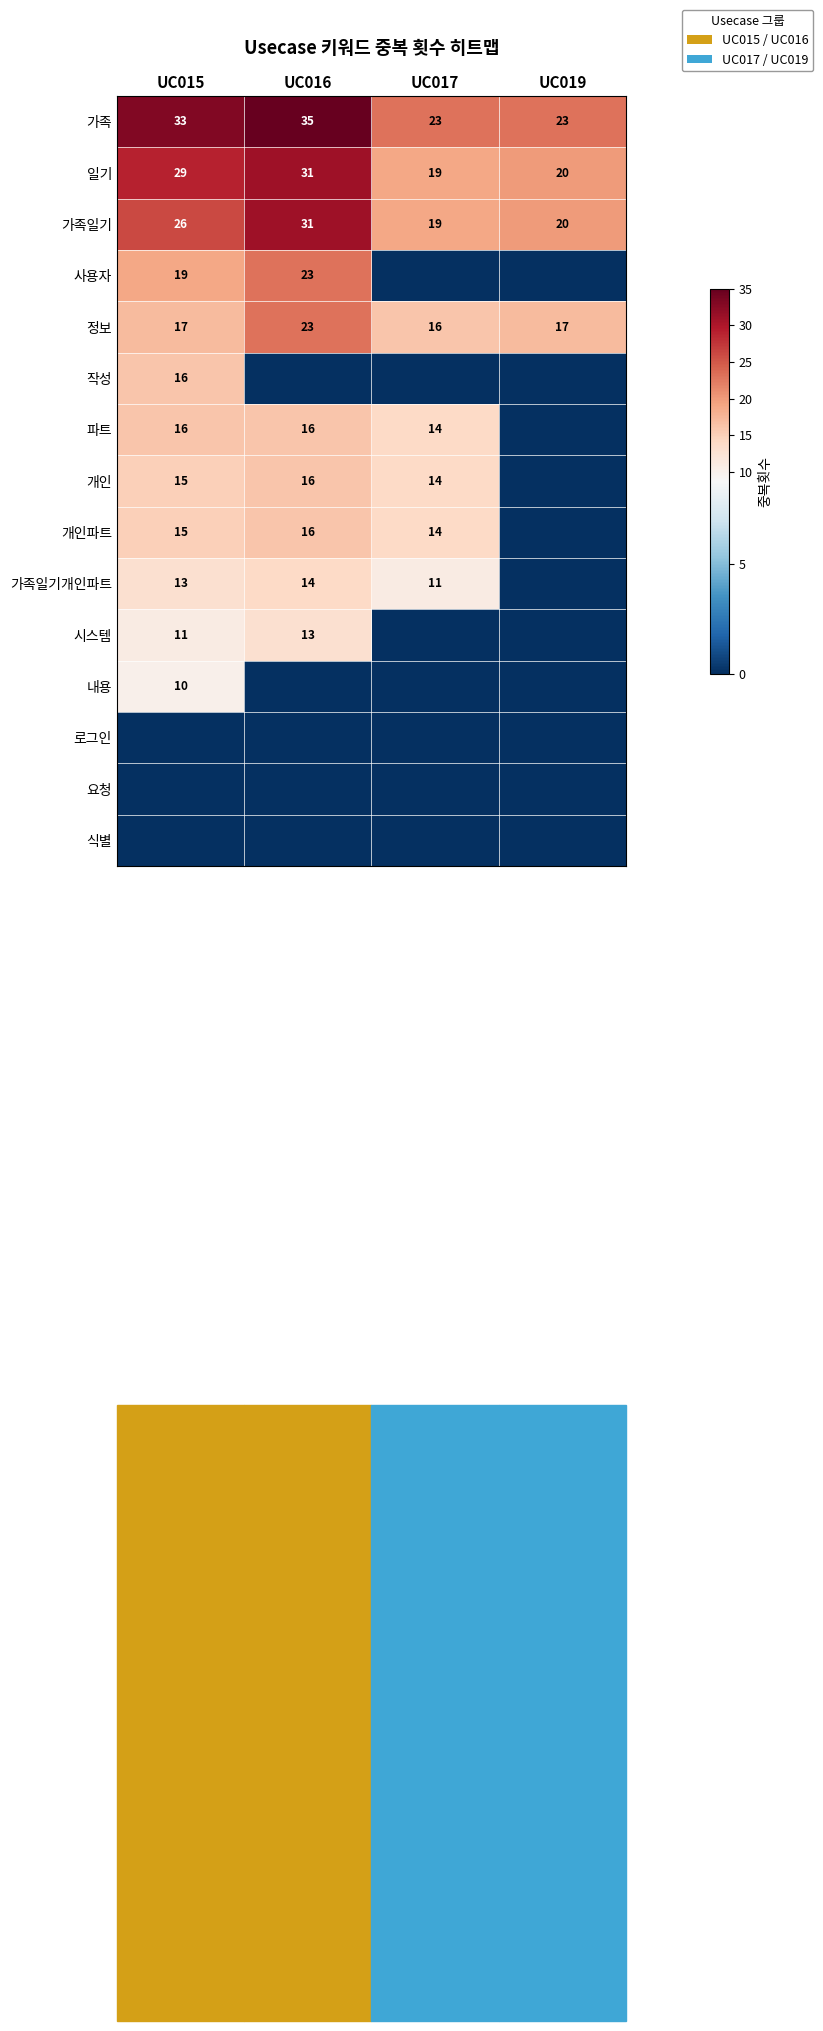

Is it true that 가족일기 equals 31 at UC016?

True